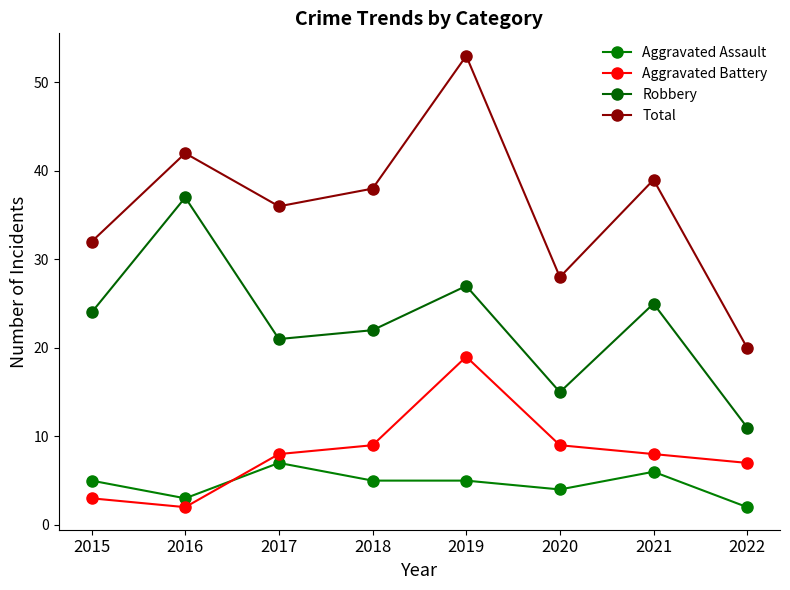

True or false: Robbery and Aggravated Assault intersect in this chart.

False